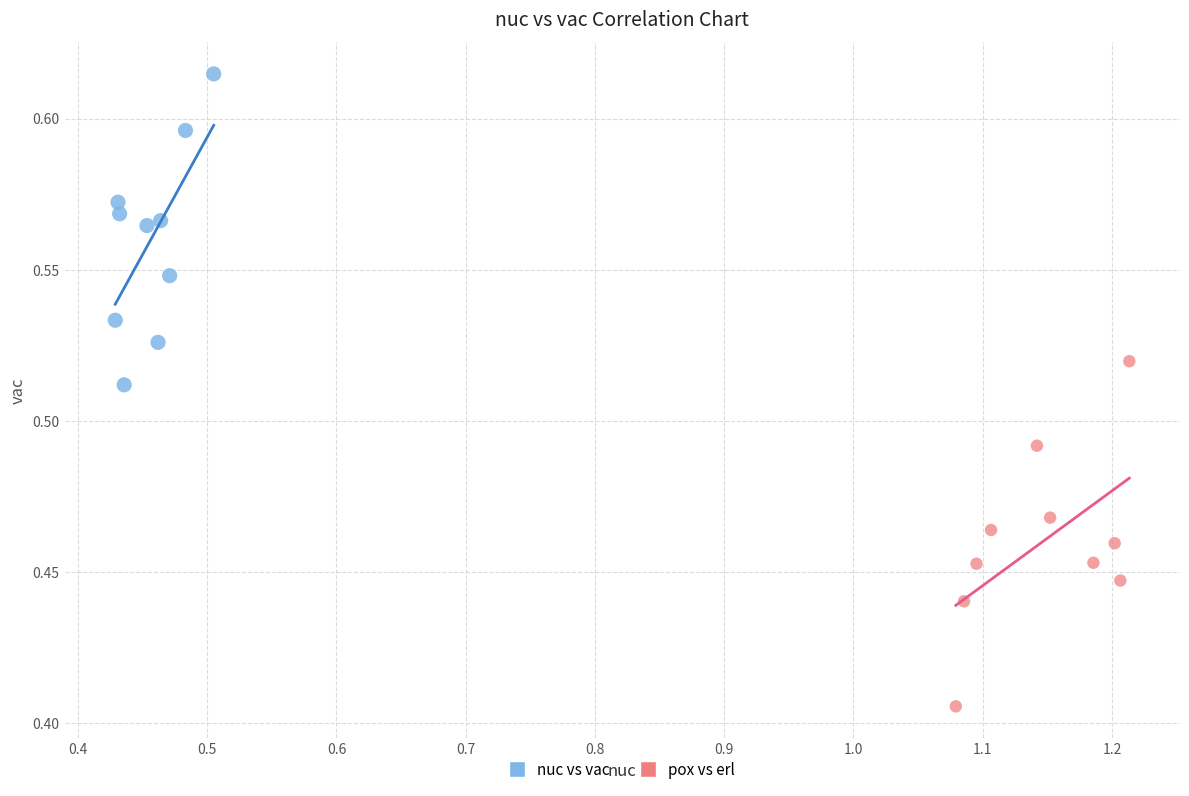

Which series contains the highest Y value?

nuc vs vac